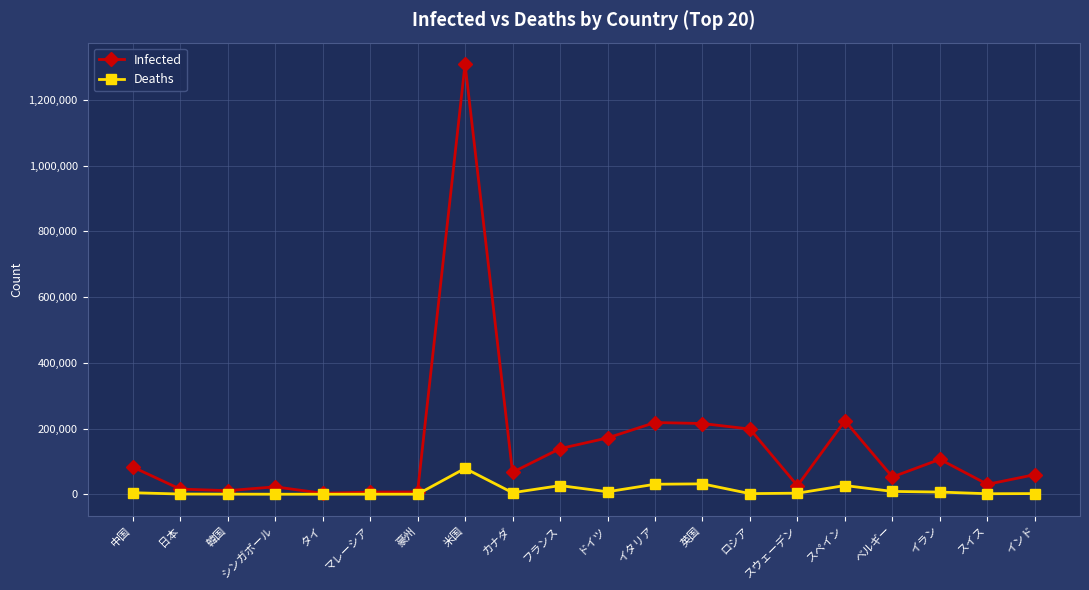

True or false: Deaths has more than 0 points higher than both neighbors.

True